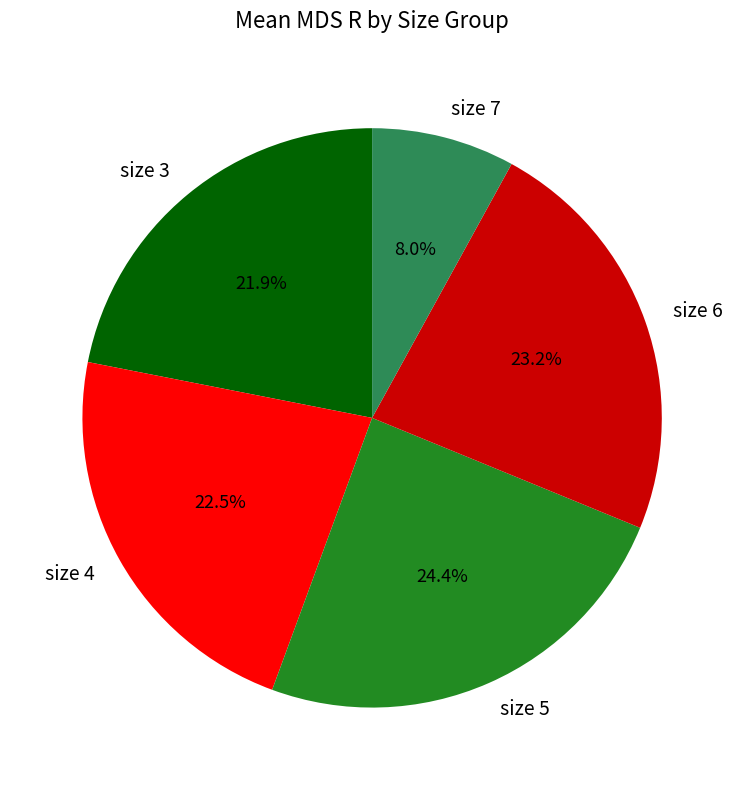

Approximately how many times larger is the value at size 3 compared to size 5?

0.9